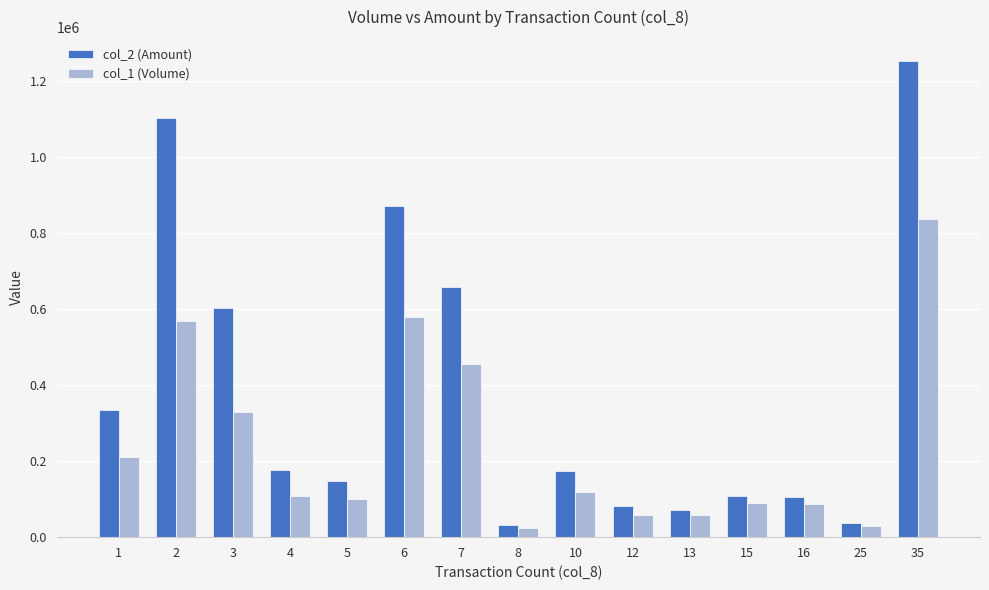

What is the total value across all series at 35?

2086700